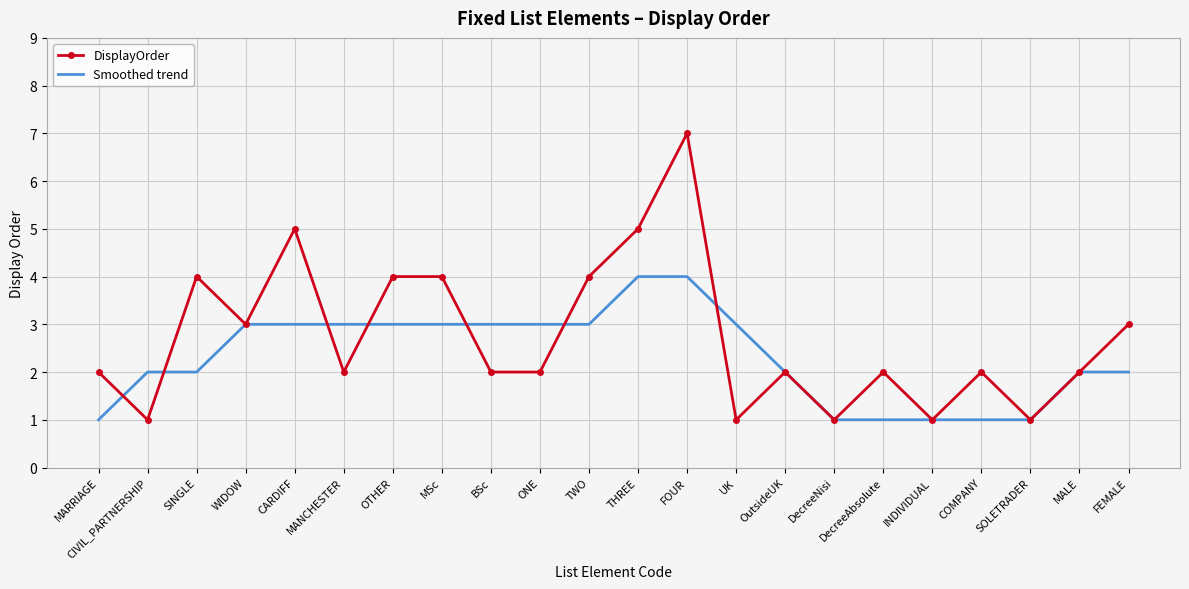

Rank the series at FOUR from lowest to highest value.

Smoothed trend, DisplayOrder